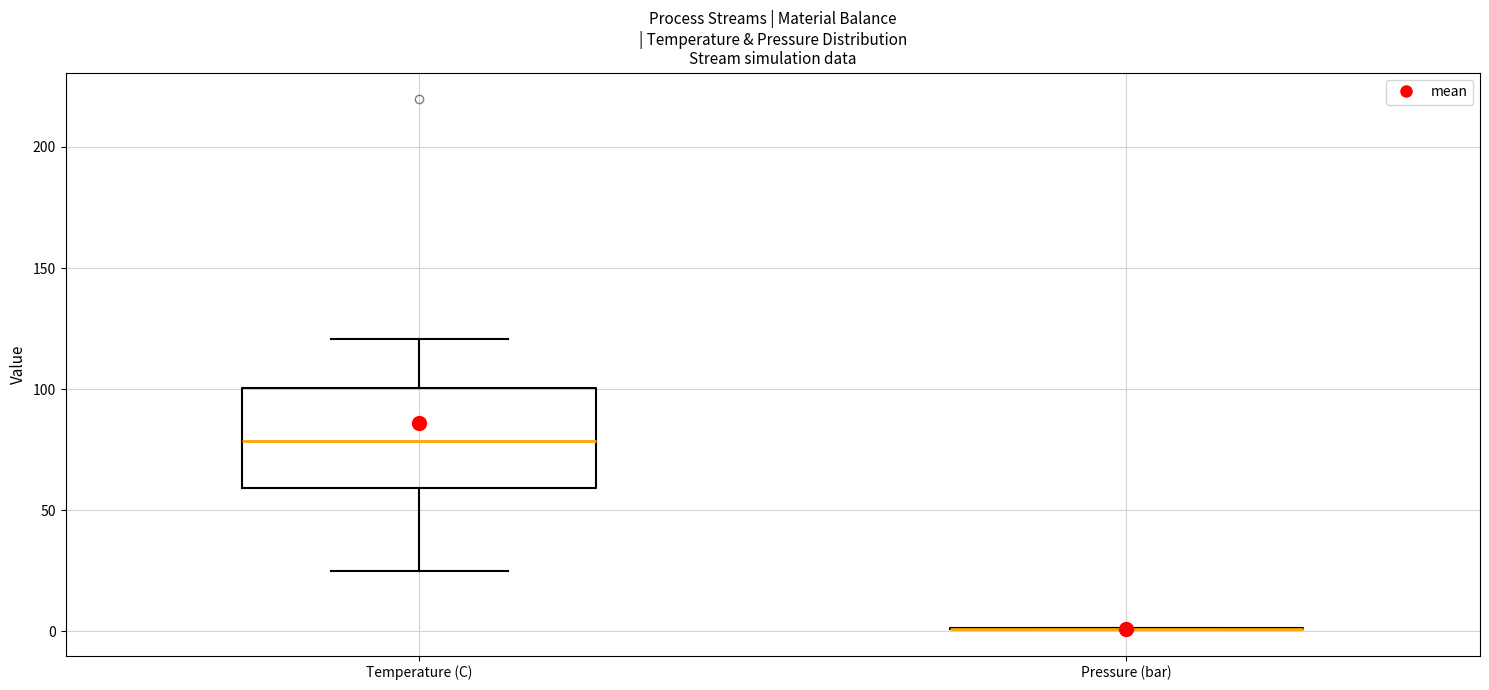

Reading left to right, read every box against the y-axis: the position of its median line, the range the box covers, and the ends of its whiskers. The values are not printed on the chart, so give them approximately, as read against the axis.

Temperature (C): median 80, box 60 to 100, whiskers 25 to 120
Pressure (bar): box collapsed to a line at 0, whiskers 0 to 0